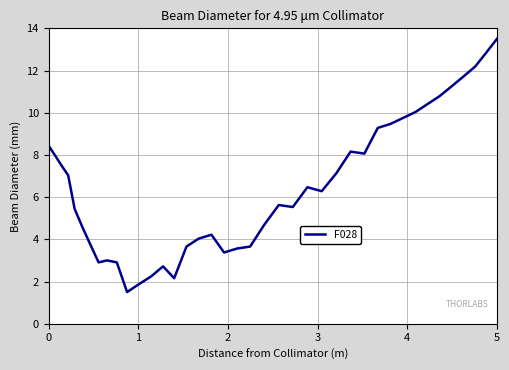

What is the smallest value displayed?

1.5